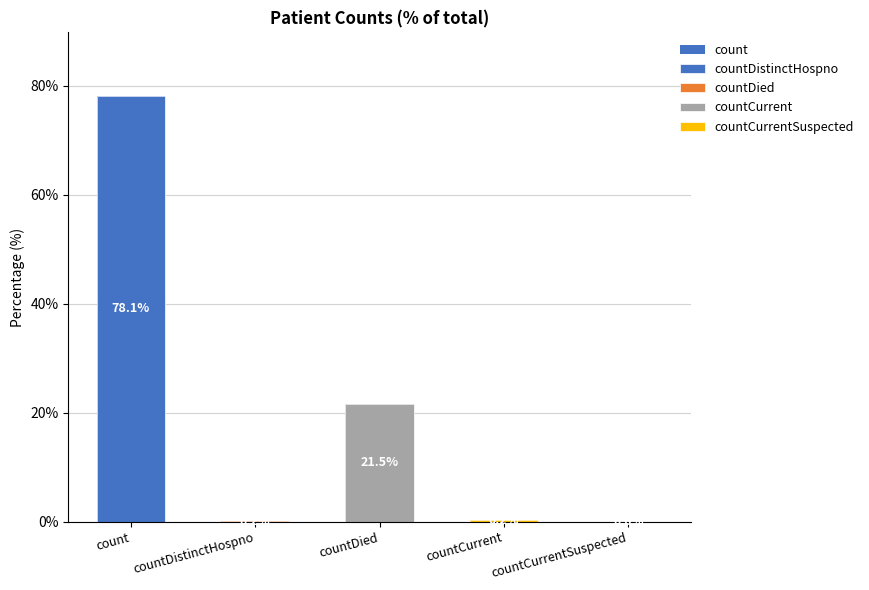

How many values are above zero?

4